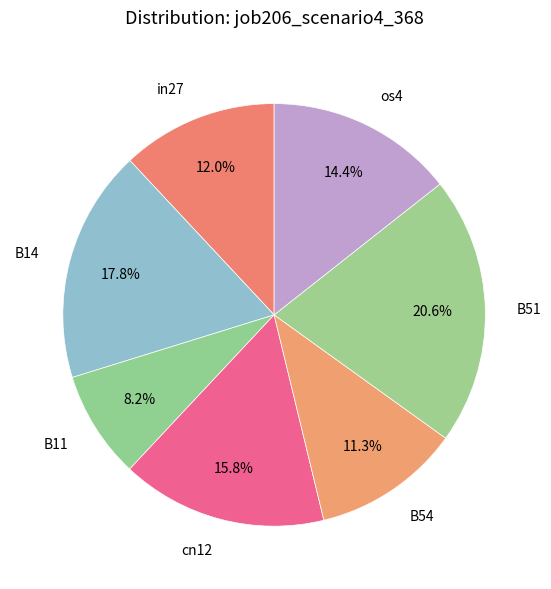

To the nearest percent, what is the average slice percentage?

14%